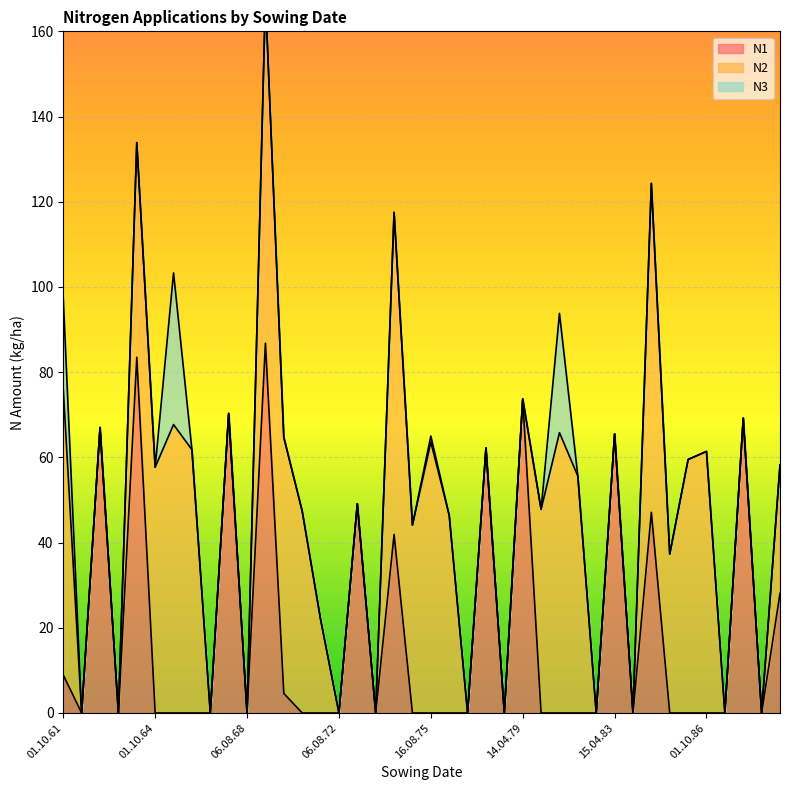

Reading left to right, transcribe all the data shown in this chart.

N1: 01.10.61=8.9	14.08.62=0.0	15.04.63=67.0	08.08.63=0.0	17.04.64=83.5	01.10.64=0.0	16.08.65=0.0	01.10.66=0.0	06.08.67=0.0	26.03.68=70.3	06.08.68=0.0	10.04.69=86.8	01.10.69=4.6	16.08.70=0.0	01.10.71=0.0	06.08.72=0.0	25.03.73=49.1	10.08.73=0.0	05.04.74=41.9	01.10.74=0.0	16.08.75=0.0	01.10.76=0.0	06.08.77=0.0	31.03.78=62.2	14.08.78=0.0	14.04.79=73.7	01.10.79=0.0	16.08.80=0.0	01.10.81=0.0	12.08.82=0.0	15.04.83=65.5	08.08.83=0.0	23.04.84=47.1	01.10.84=0.0	18.08.85=0.0	01.10.86=0.0	19.08.87=0.0	08.04.88=69.2	06.08.88=0.0	12.04.89=28.1
N2: 01.10.61=67.1	14.08.62=0.0	15.04.63=0.0	08.08.63=0.0	17.04.64=50.4	01.10.64=57.7	16.08.65=67.7	01.10.66=61.8	06.08.67=0.0	26.03.68=0.0	06.08.68=0.0	10.04.69=81.1	01.10.69=60.1	16.08.70=47.4	01.10.71=22.0	06.08.72=0.0	25.03.73=0.0	10.08.73=0.0	05.04.74=75.6	01.10.74=44.1	16.08.75=63.6	01.10.76=46.4	06.08.77=0.0	31.03.78=0.0	14.08.78=0.0	14.04.79=0.0	01.10.79=47.8	16.08.80=65.8	01.10.81=55.6	12.08.82=0.0	15.04.83=0.0	08.08.83=0.0	23.04.84=77.2	01.10.84=37.3	18.08.85=59.5	01.10.86=61.4	19.08.87=0.0	08.04.88=0.0	06.08.88=0.0	12.04.89=30.1
N3: 01.10.61=21.3	14.08.62=0.0	15.04.63=0.0	08.08.63=0.0	17.04.64=0.0	01.10.64=0.0	16.08.65=35.6	01.10.66=0.0	06.08.67=0.0	26.03.68=0.0	06.08.68=0.0	10.04.69=0.0	01.10.69=0.0	16.08.70=0.0	01.10.71=0.0	06.08.72=0.0	25.03.73=0.0	10.08.73=0.0	05.04.74=0.0	01.10.74=0.0	16.08.75=1.4	01.10.76=0.0	06.08.77=0.0	31.03.78=0.0	14.08.78=0.0	14.04.79=0.0	01.10.79=0.0	16.08.80=28.0	01.10.81=0.0	12.08.82=0.0	15.04.83=0.0	08.08.83=0.0	23.04.84=0.0	01.10.84=0.0	18.08.85=0.0	01.10.86=0.0	19.08.87=0.0	08.04.88=0.0	06.08.88=0.0	12.04.89=0.0